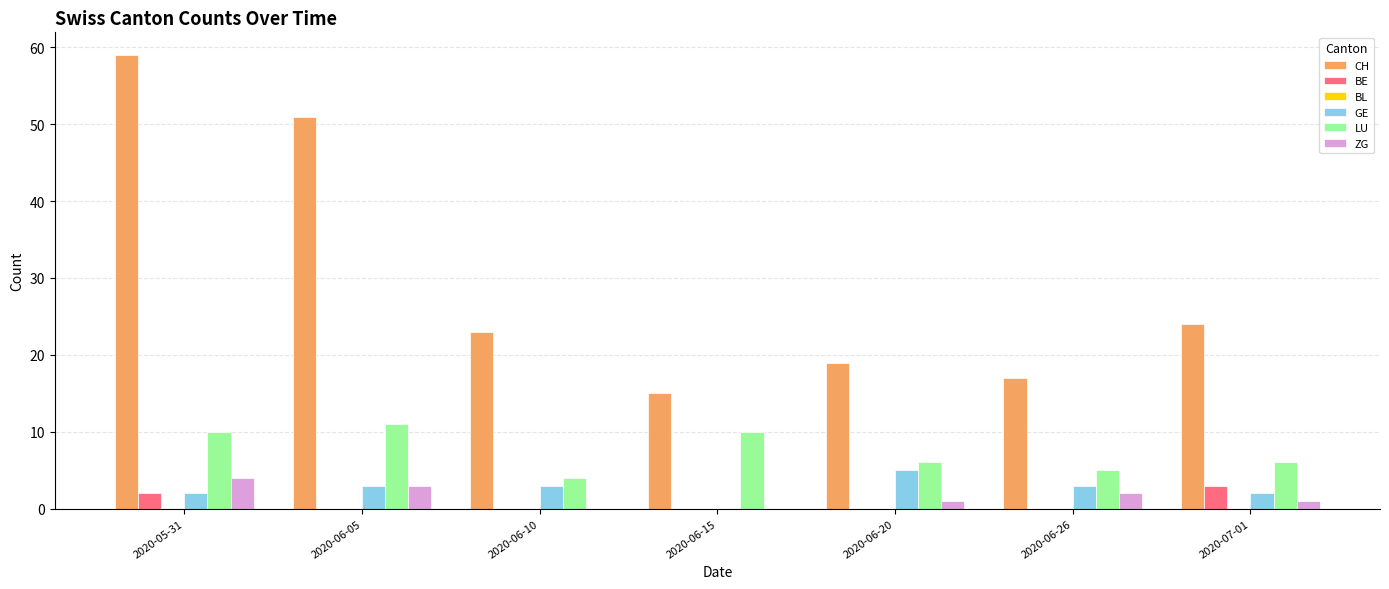

Which series has the largest range (max minus min)?

CH